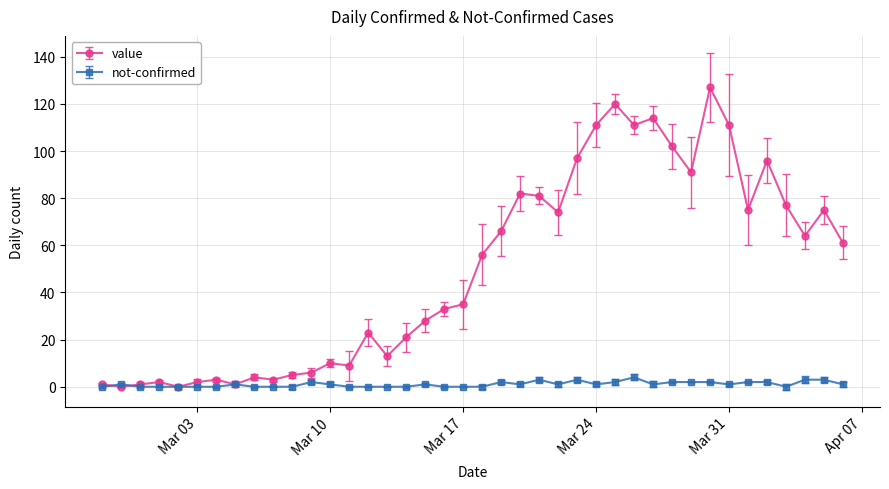

True or false: value has more than 0 points higher than both neighbors.

True